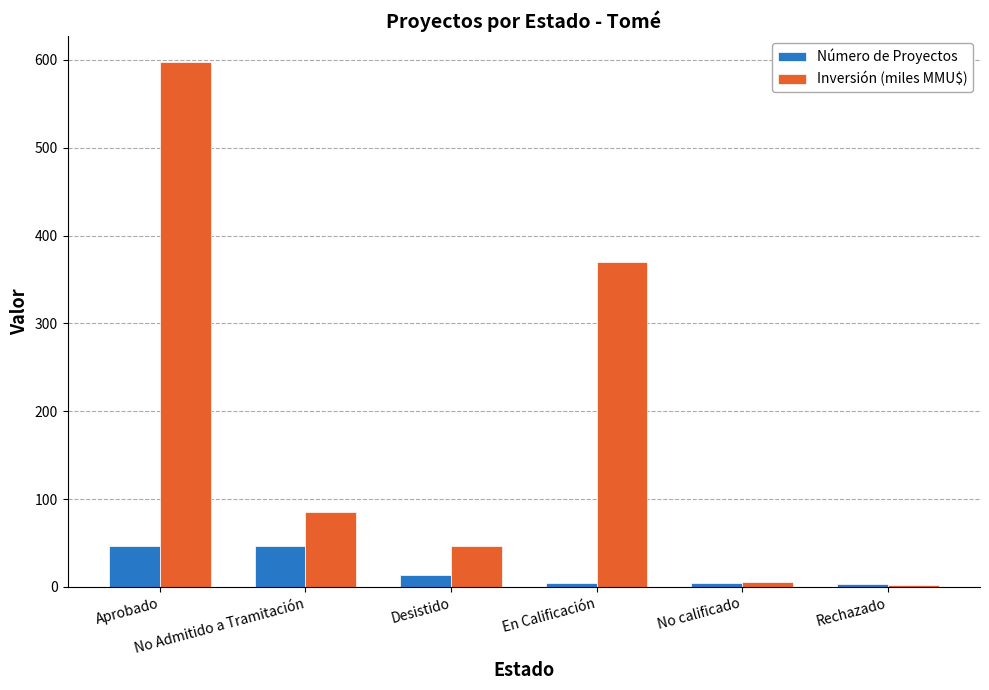

How many bars are there in total?

12